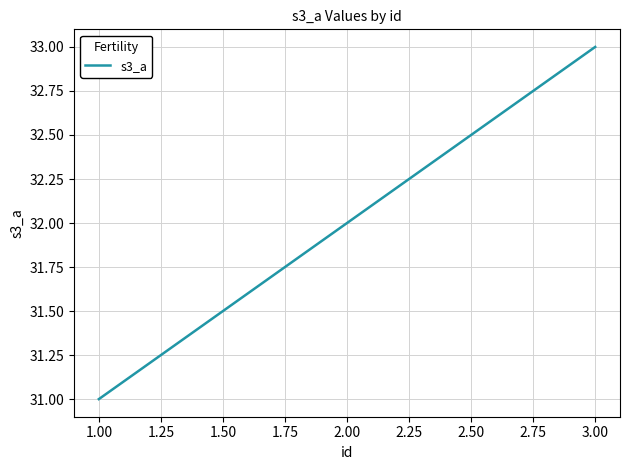

Rank the categories by value from highest to lowest.

3.00, 2.00, 1.00